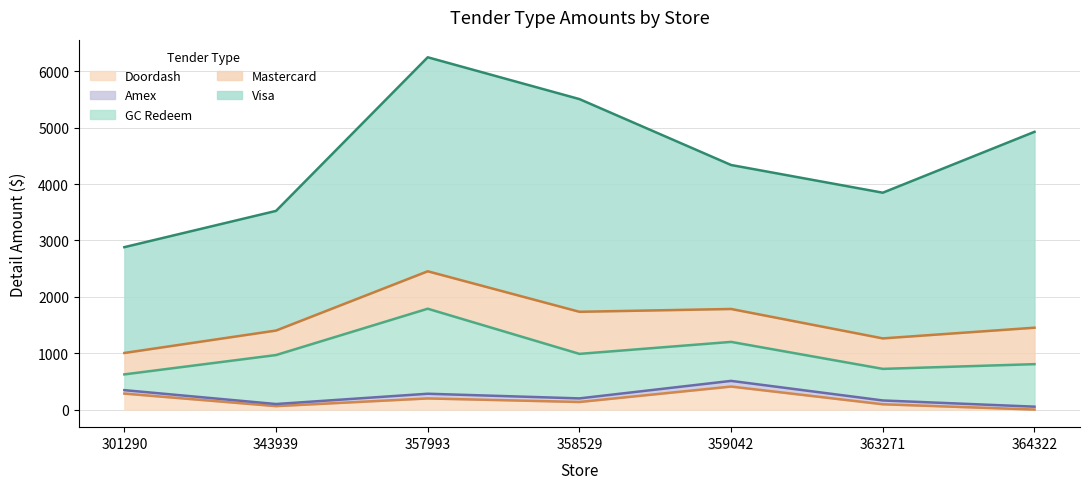

How many series are shown in this chart?

5